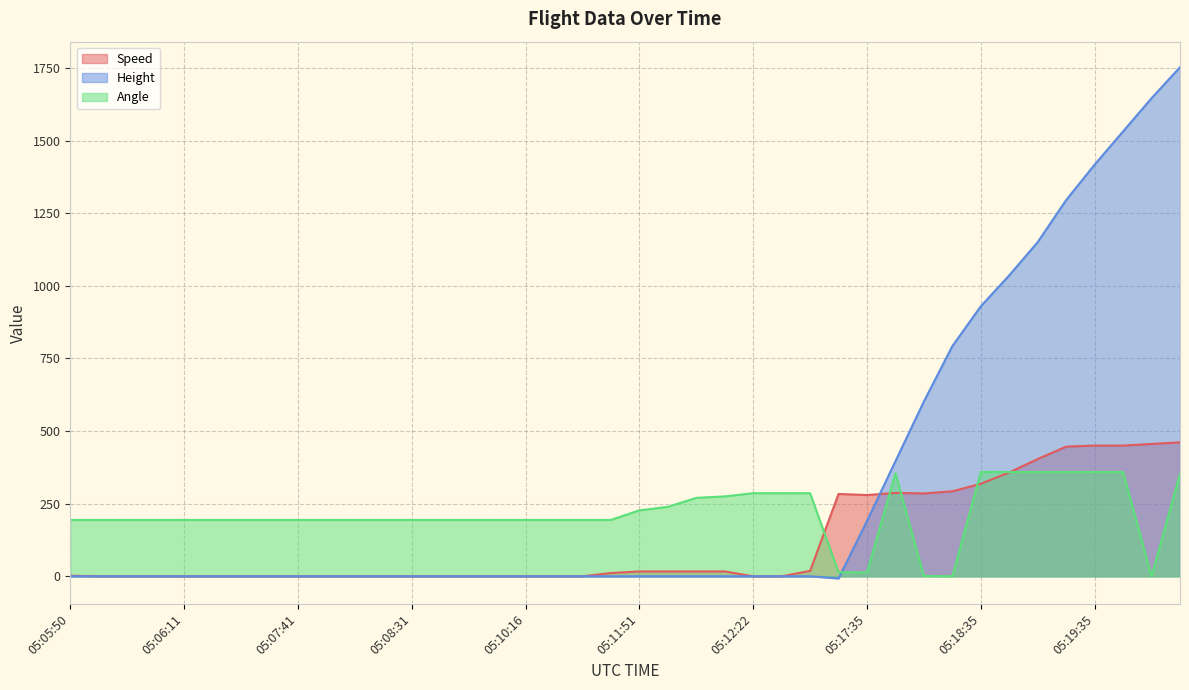

Rank the series at 05:08:46 from lowest to highest value.

Speed, Height, Angle